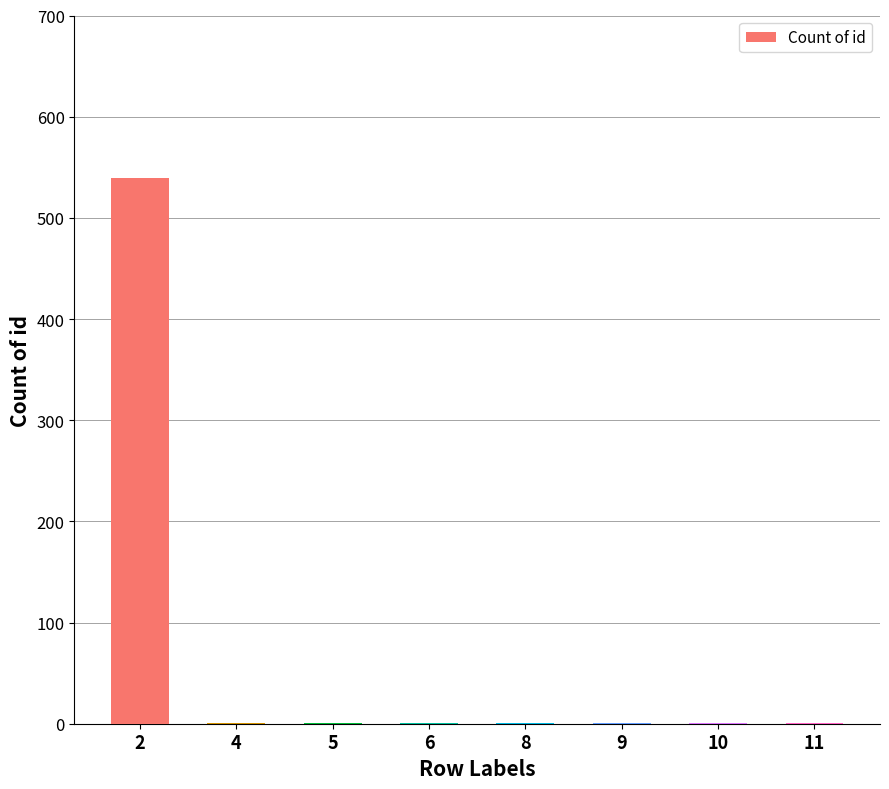

What is the greatest value displayed?

539